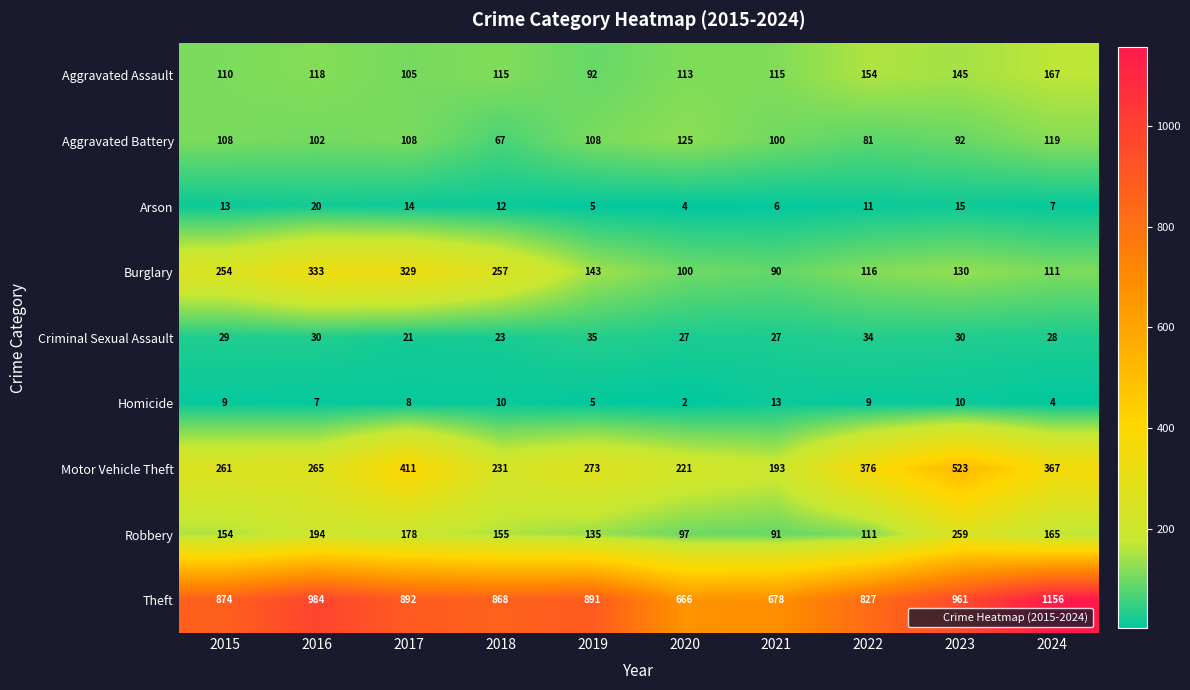

What is the maximum value shown in the chart?

1156